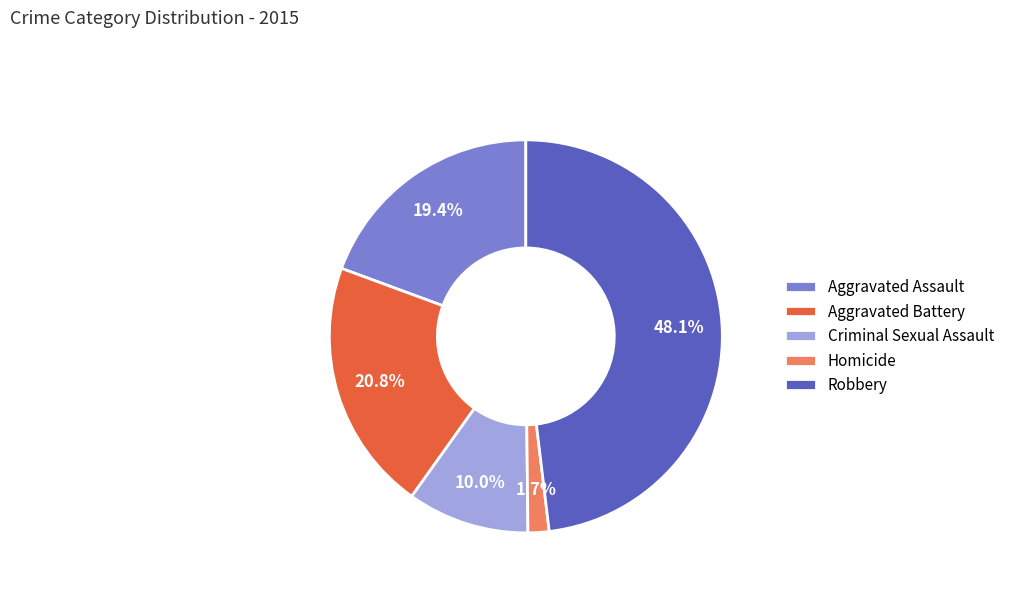

To the nearest percent, what is the difference between the Homicide and Aggravated Battery slice percentages?

19%